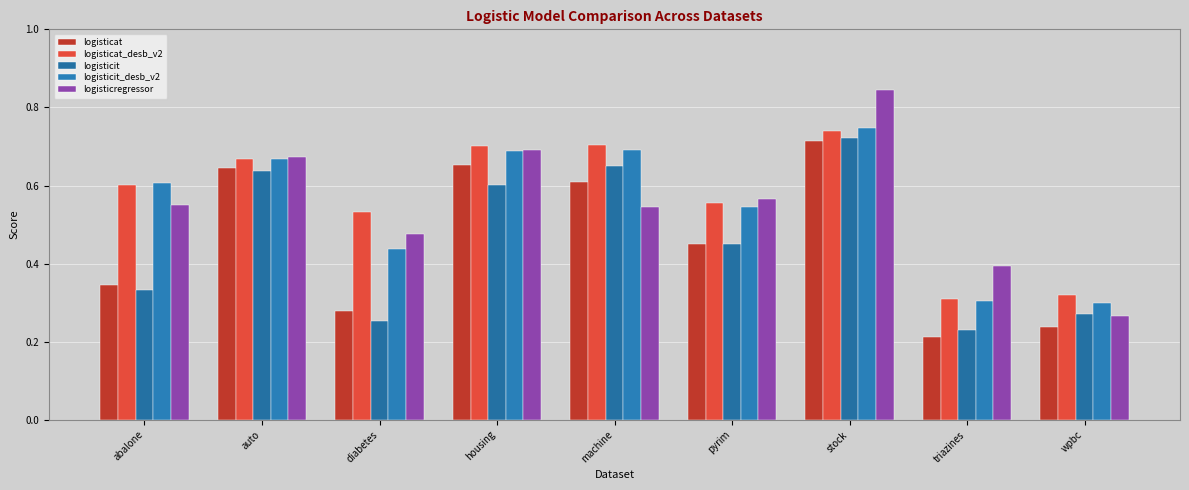

What are all the series names shown in the legend?

logisticat, logisticat_desb_v2, logisticit, logisticit_desb_v2, logisticregressor